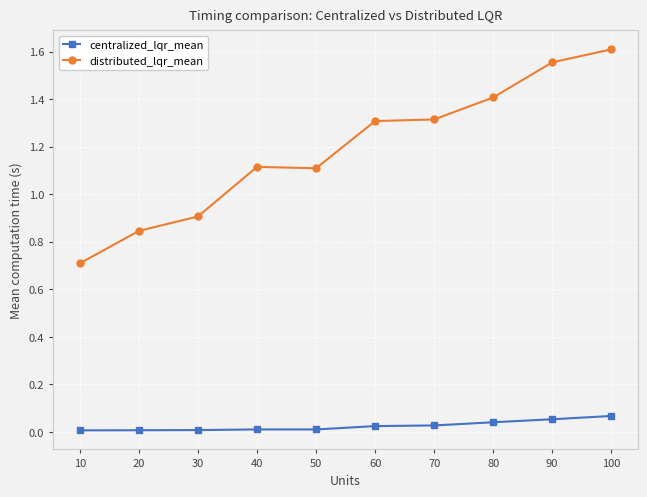

Does the chart have visible grid lines?

Yes